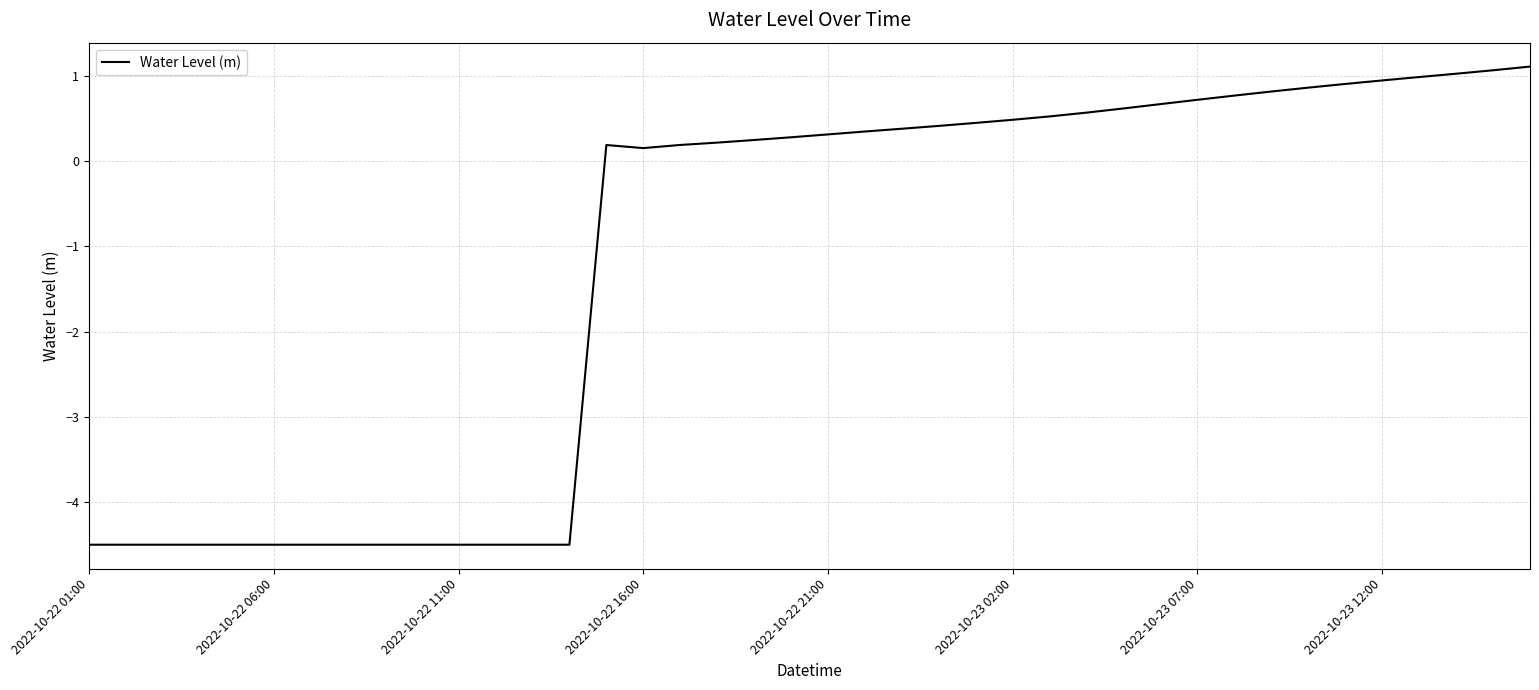

How many lines are shown in the chart?

1